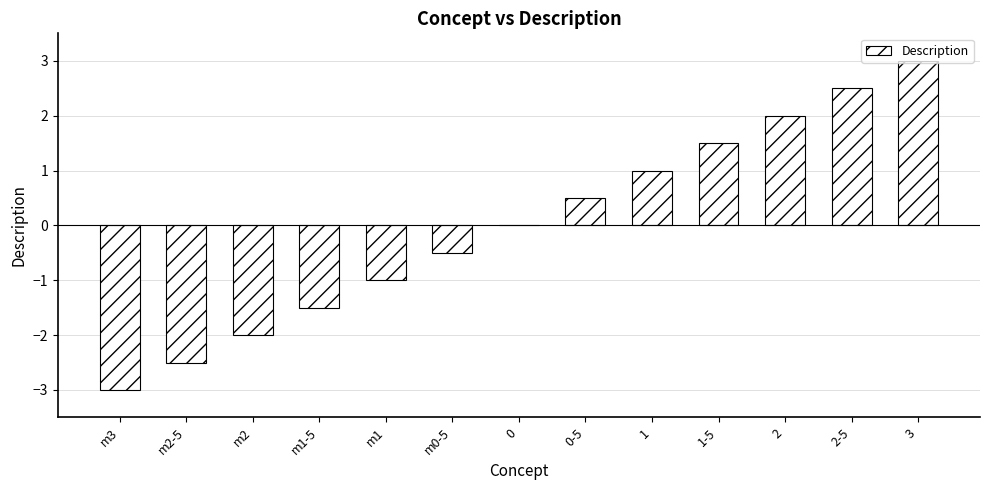

What is the change in value from 0-5 to 2-5?

+2.0